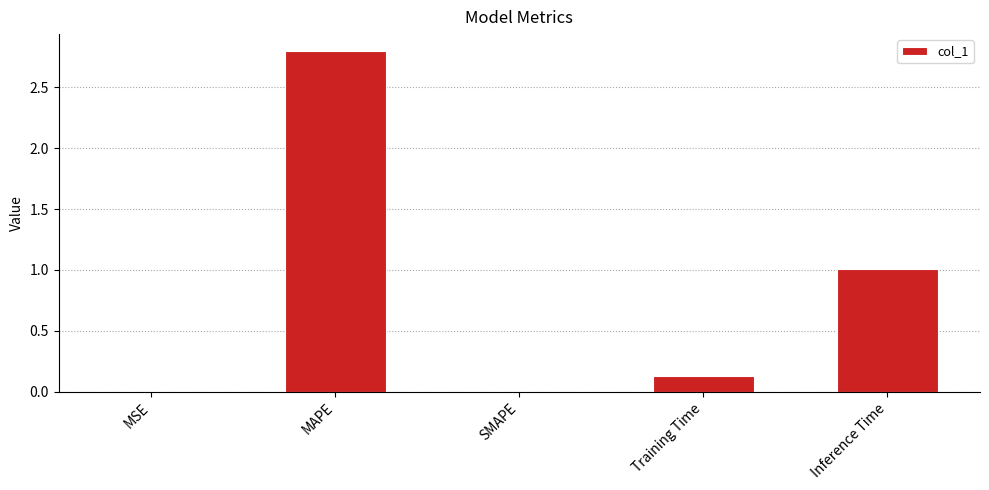

What is the approximate value at Inference Time?

1.0